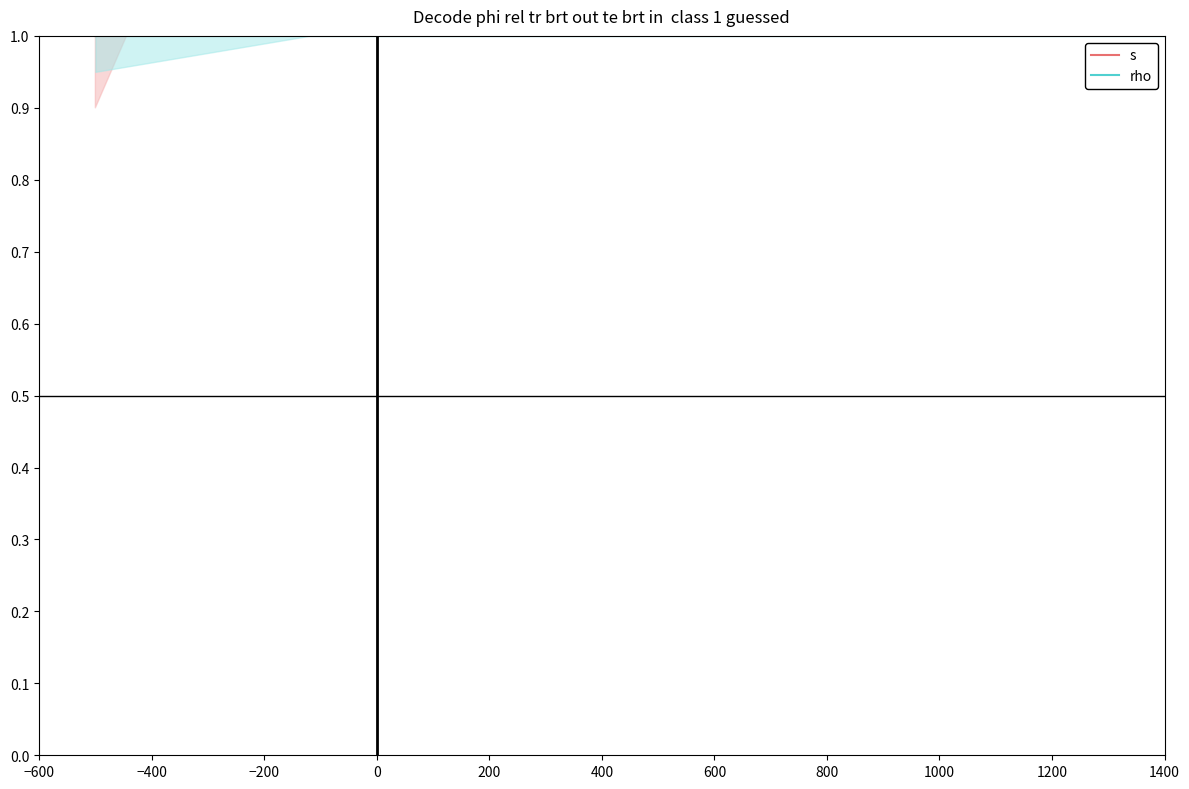

True or false: s and rho intersect in this chart.

False